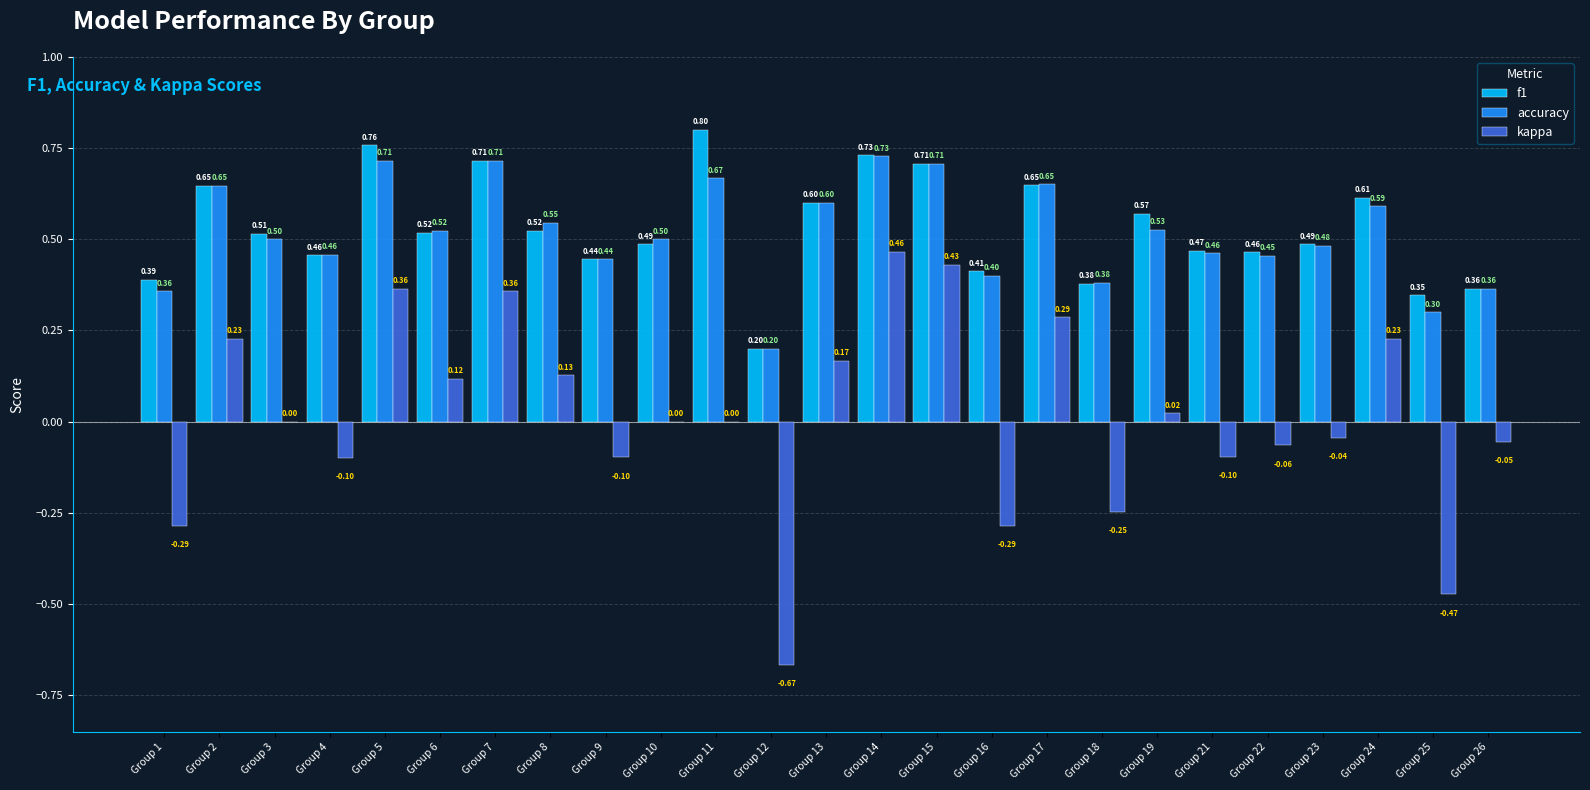

How many data points does each series have?

25